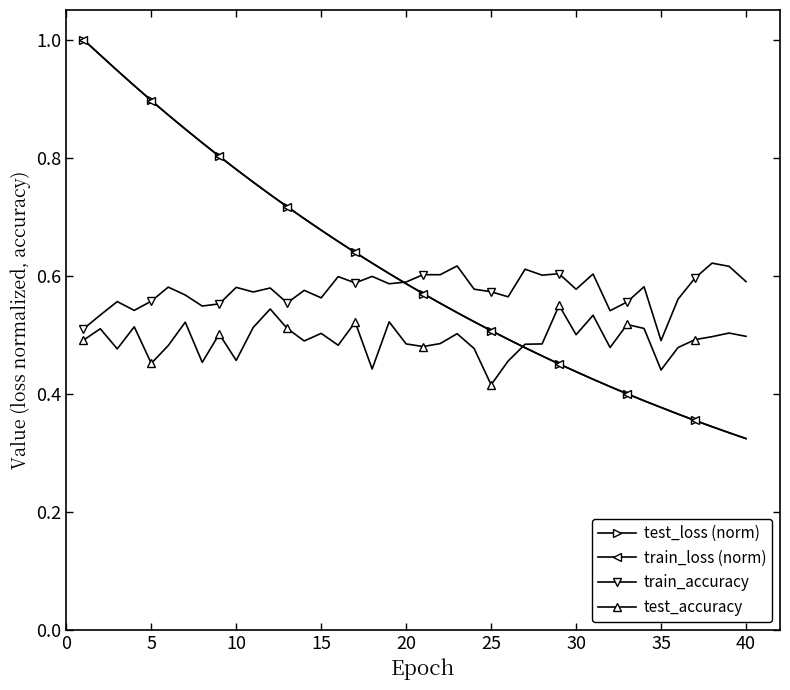

At how many categories does at least one series exceed 0?

40